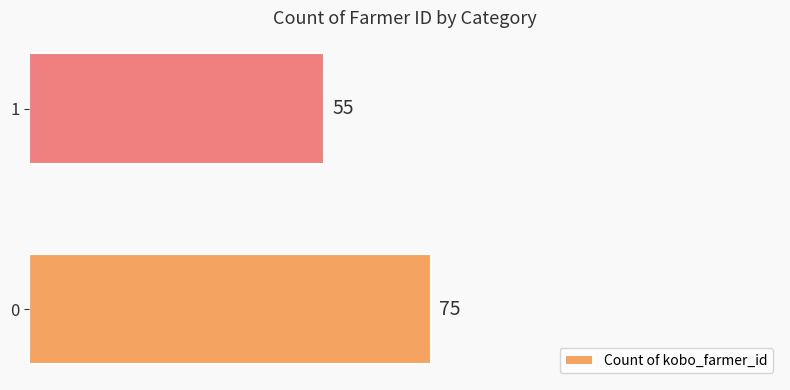

What is the sum of all values?

130